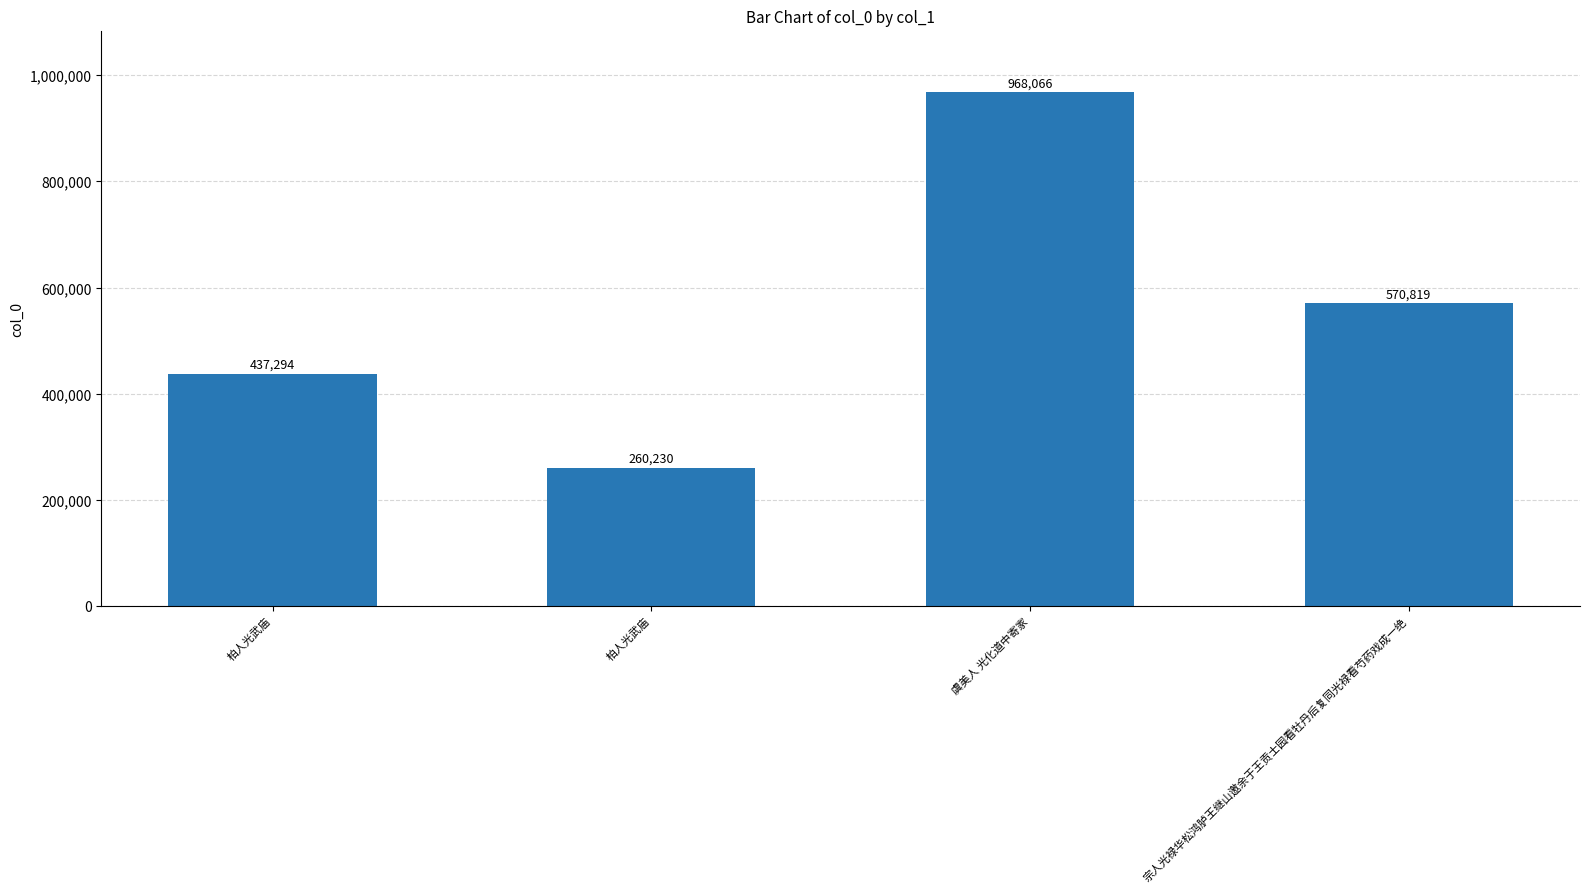

What is the smallest value displayed?

260230